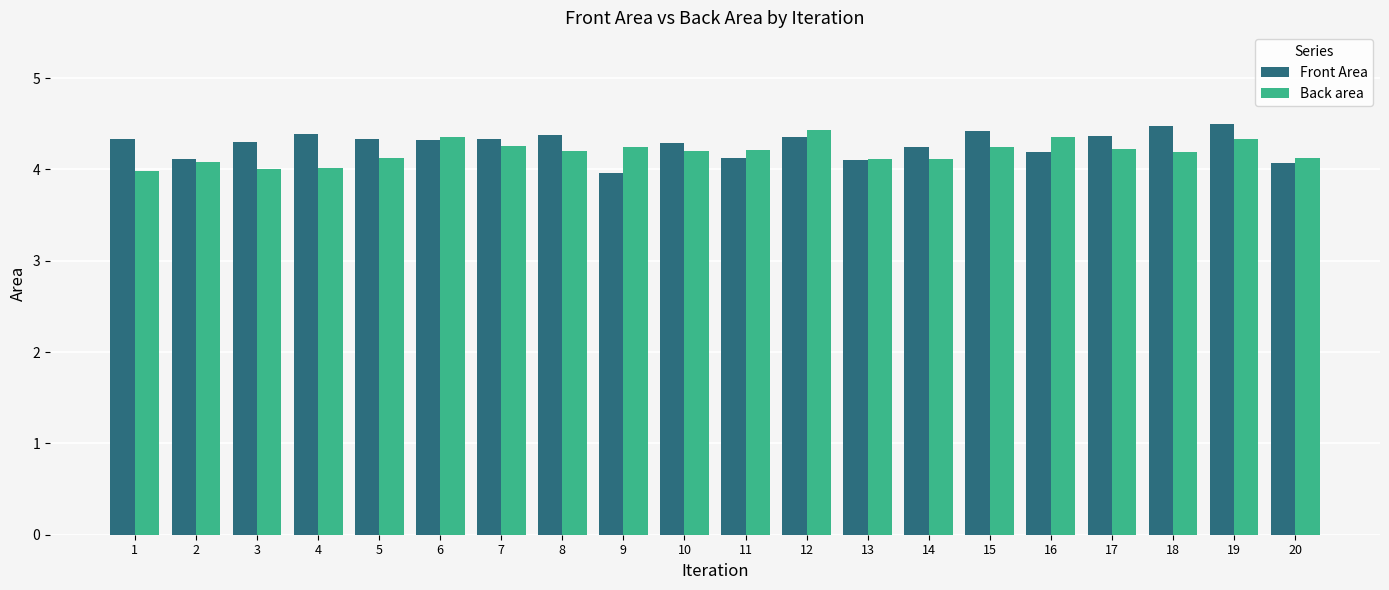

True or false: Back area has a value of 6.3 at 18.

False